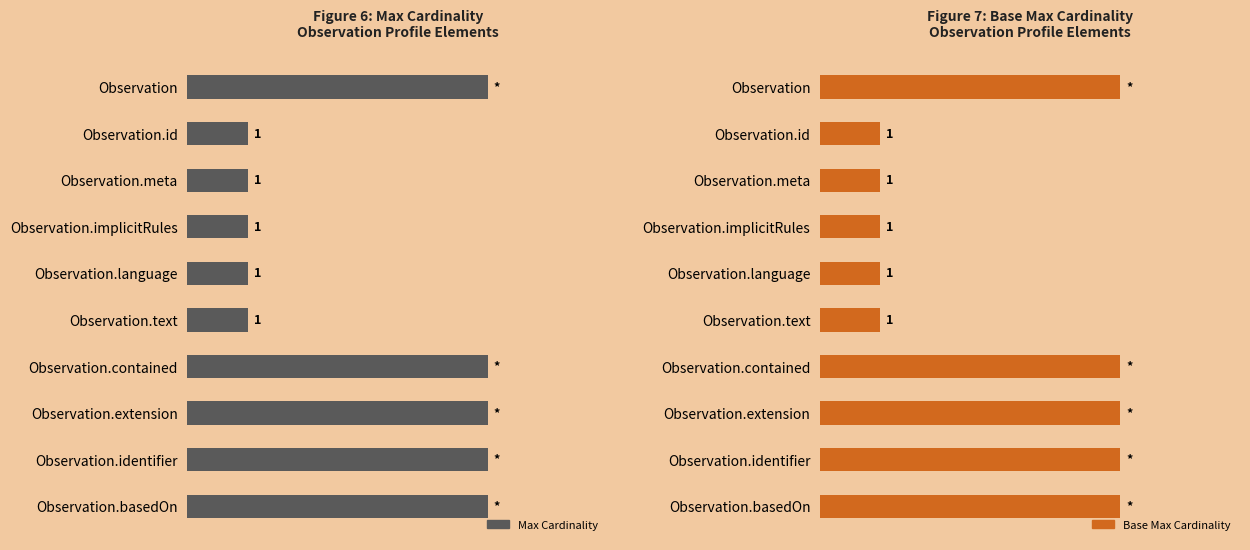

Which series has the widest spread of values?

Max Cardinality